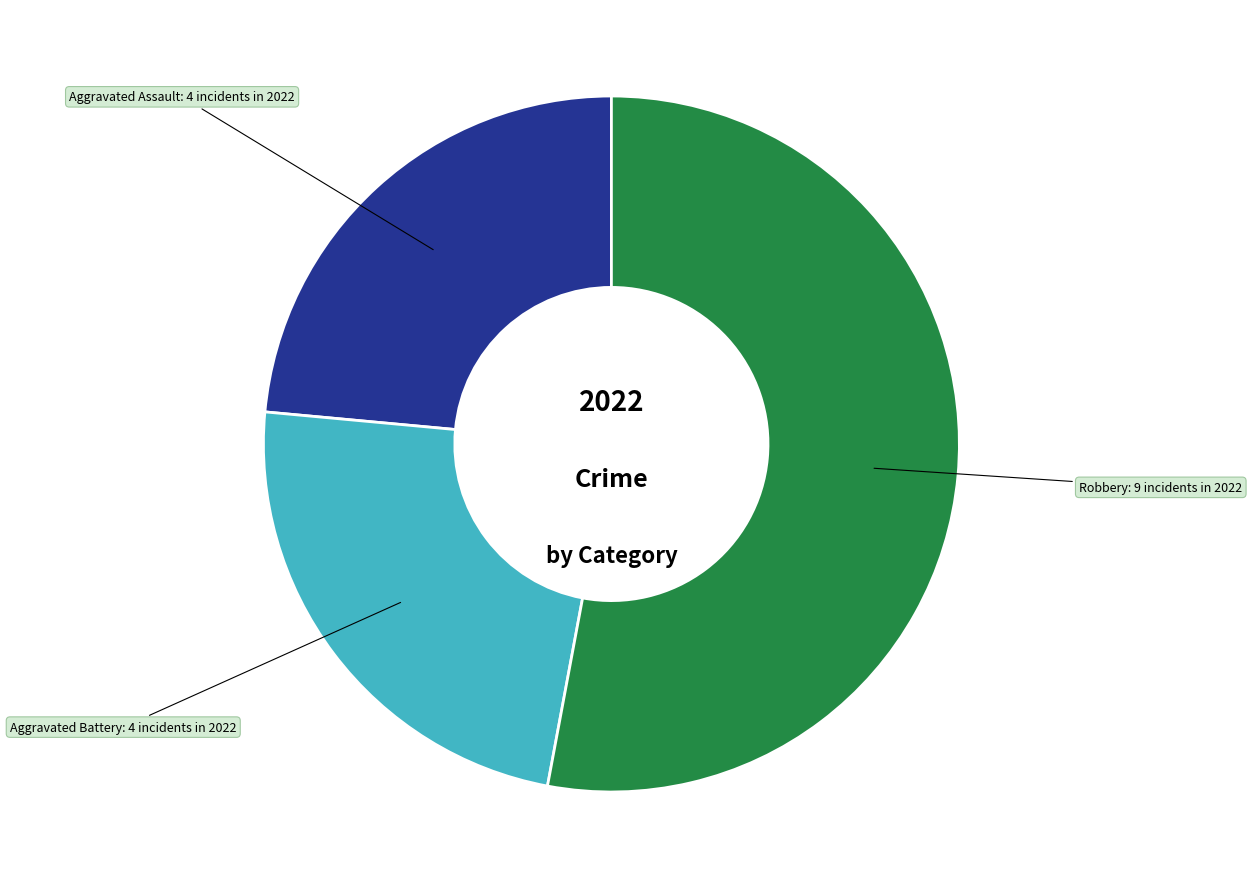

Which slice is the largest?

Robbery